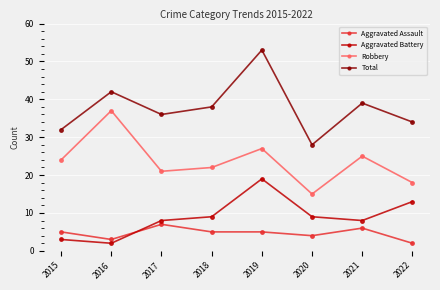

What is the average value of the Robbery series?

24